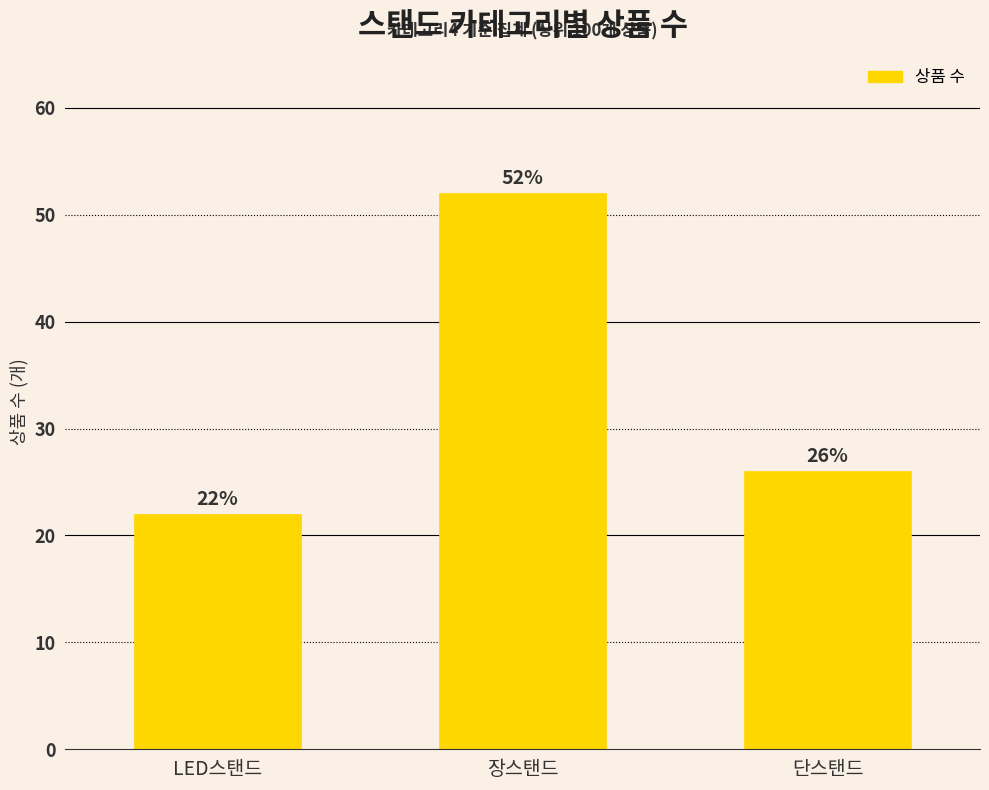

What is the label of the 1st bar from the left?

LED스탠드